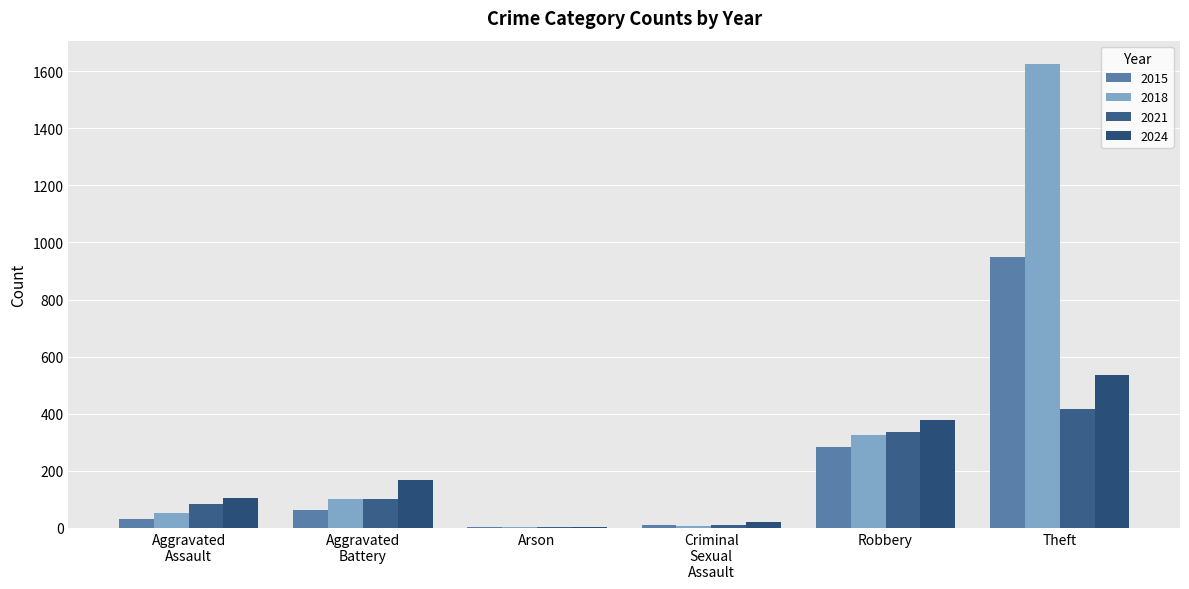

What is the label of the 2nd bar from the left?

Aggravated Battery